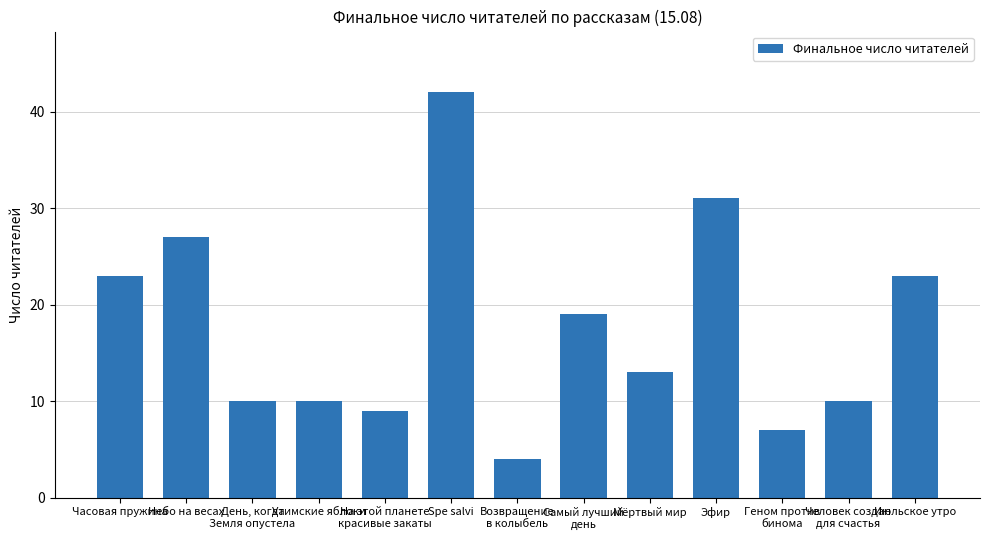

What is the average value?

18